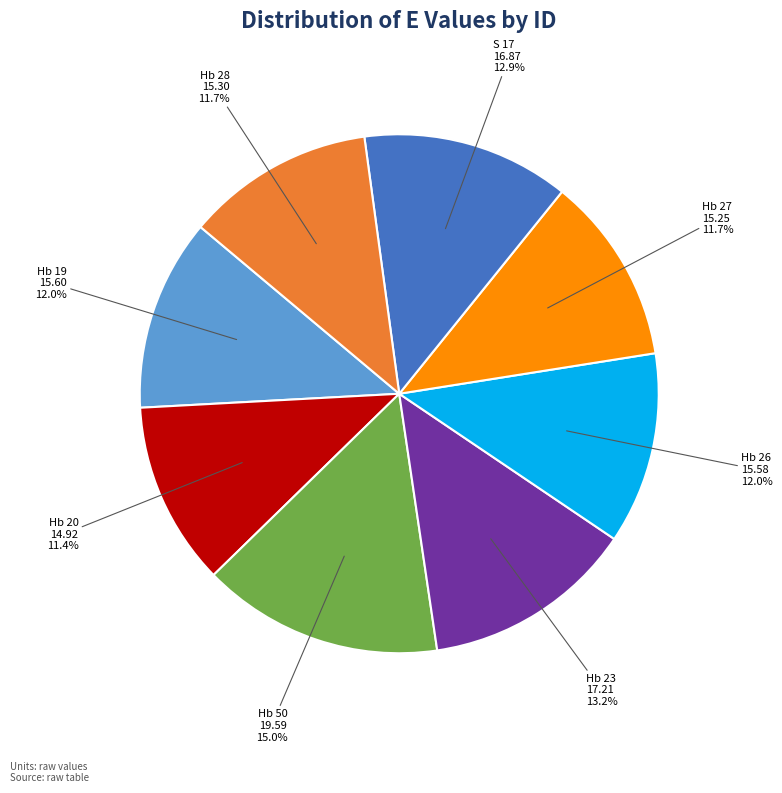

True or false: Hb 23 accounts for 4% of the total.

False